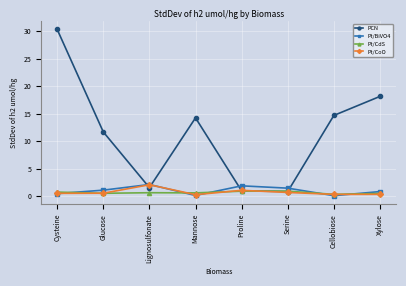

What position from the right is Cysteine?

8